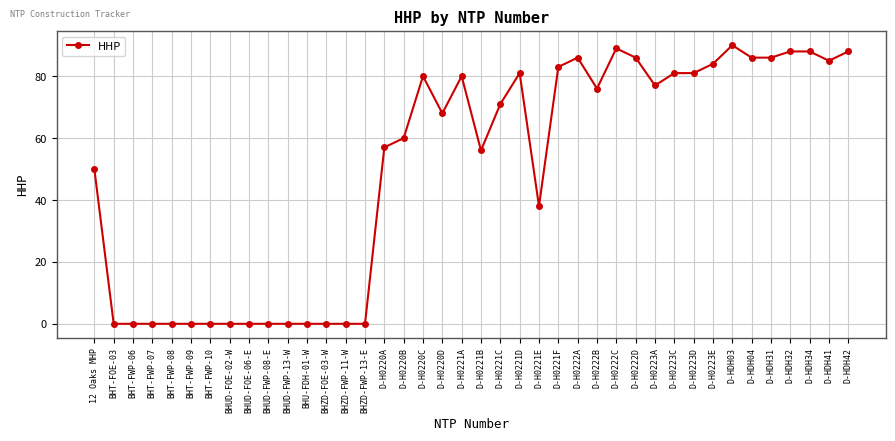

True or false: the data shows -56 at BHT-FWP-07.

False